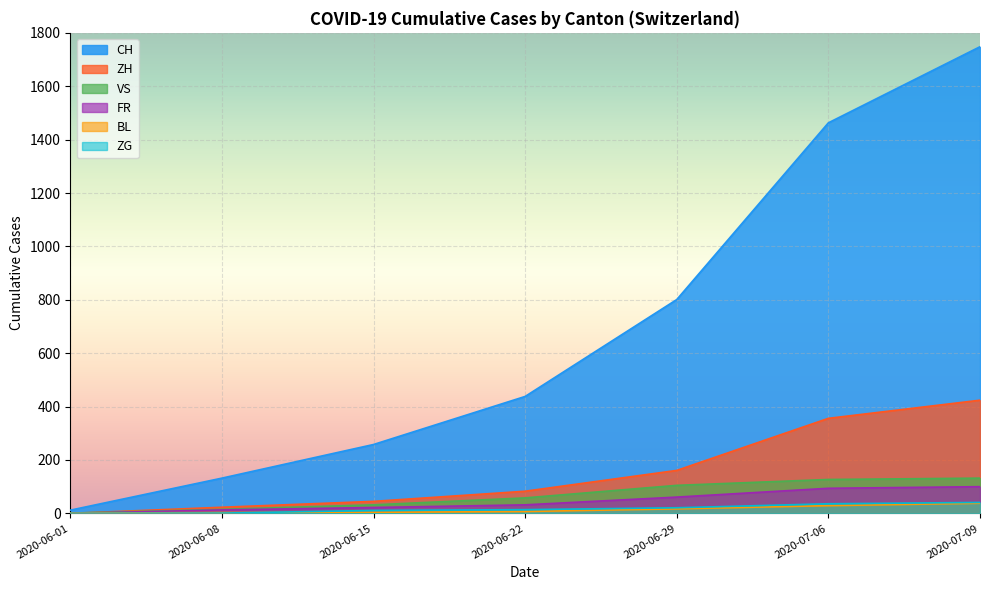

Which series has the largest range (max minus min)?

CH